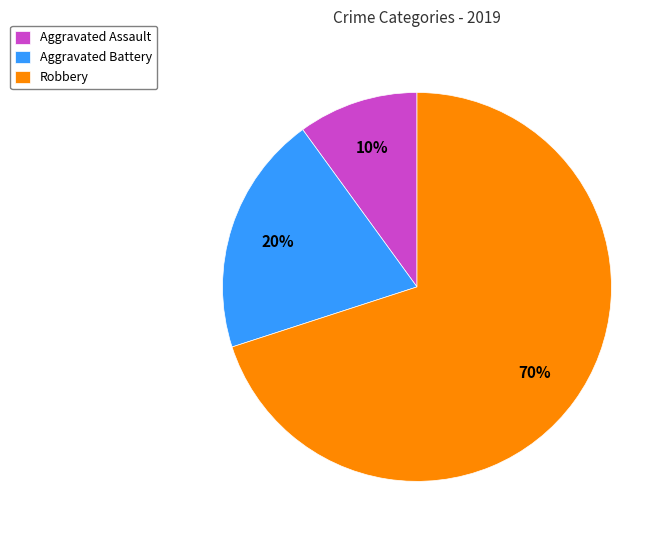

What is the largest slice in the pie chart?

Robbery